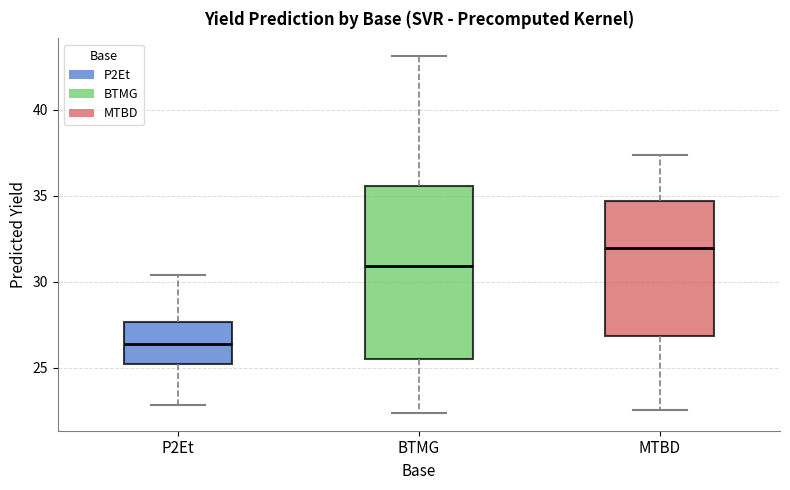

Reading left to right, read every box against the y-axis: the position of its median line, the range the box covers, and the ends of its whiskers. The values are not printed on the chart, so give them approximately, as read against the axis.

P2Et: median 26.5, box 25.0 to 27.5, whiskers 23.0 to 30.5
BTMG: median 31.0, box 25.5 to 35.5, whiskers 22.5 to 43.0
MTBD: median 32.0, box 27.0 to 34.5, whiskers 22.5 to 37.5